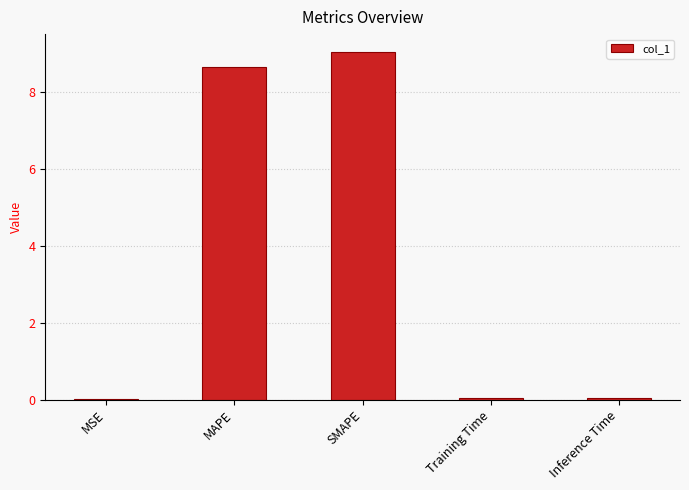

Count the number of categories in the chart.

5